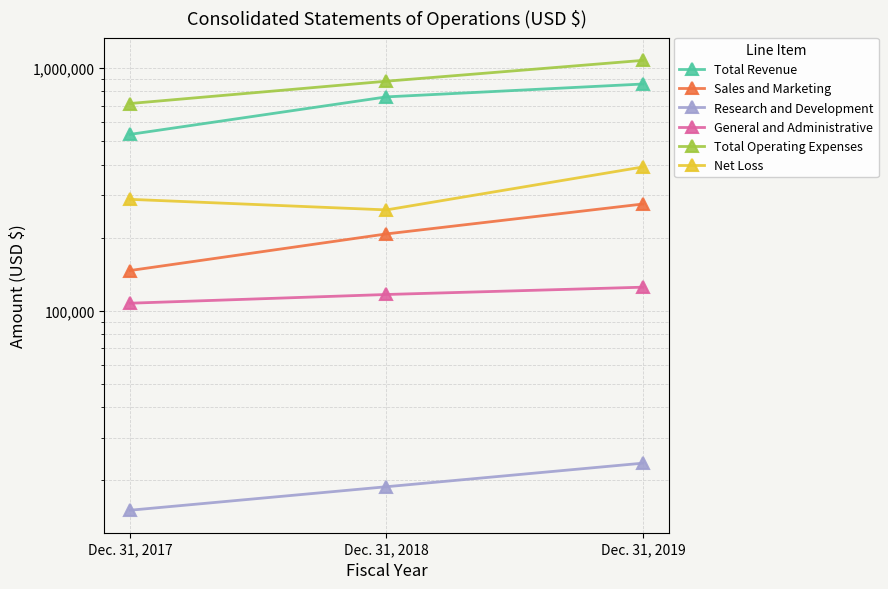

What is the sum of the Research and Development values at Dec. 31, 2019 and Dec. 31, 2017?

38642